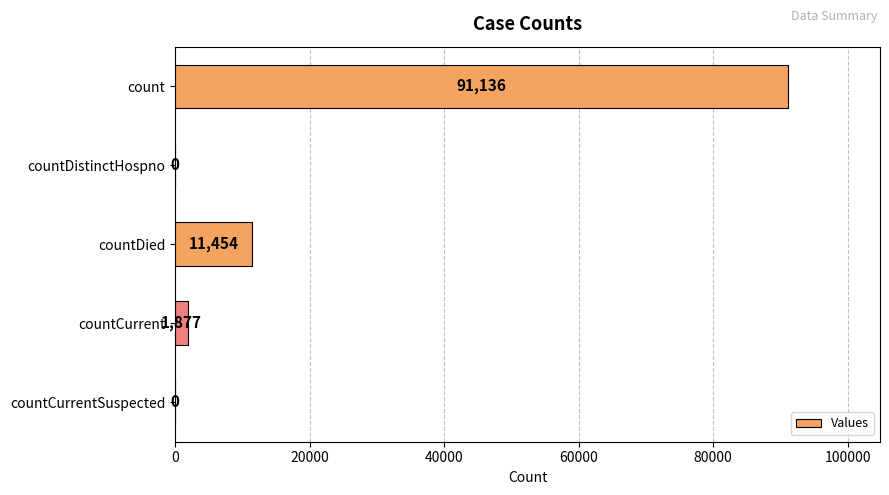

What value does the data have at countDied?

11454